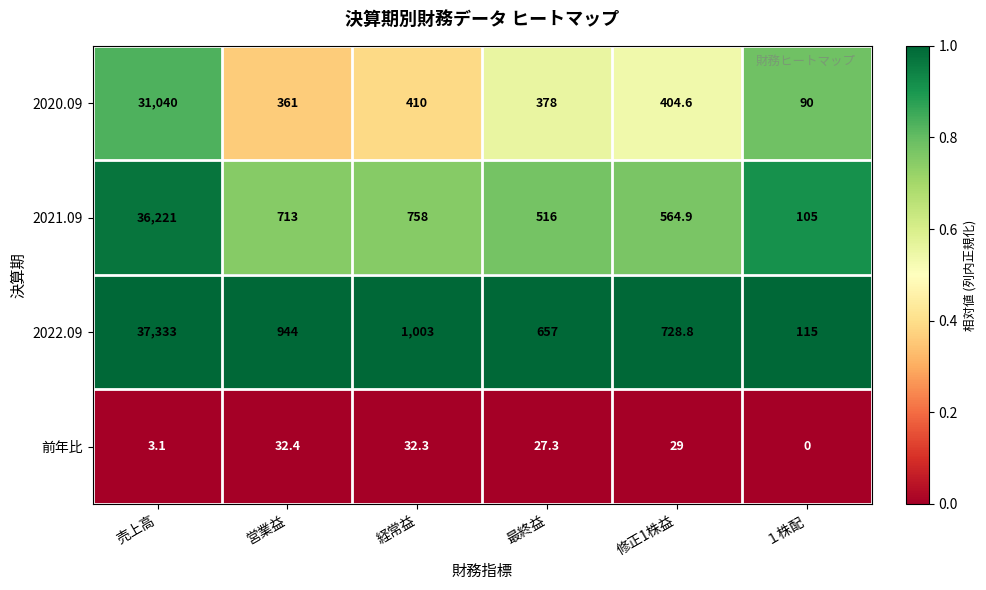

What is the spread (max minus min) of values at 最終益?

629.7